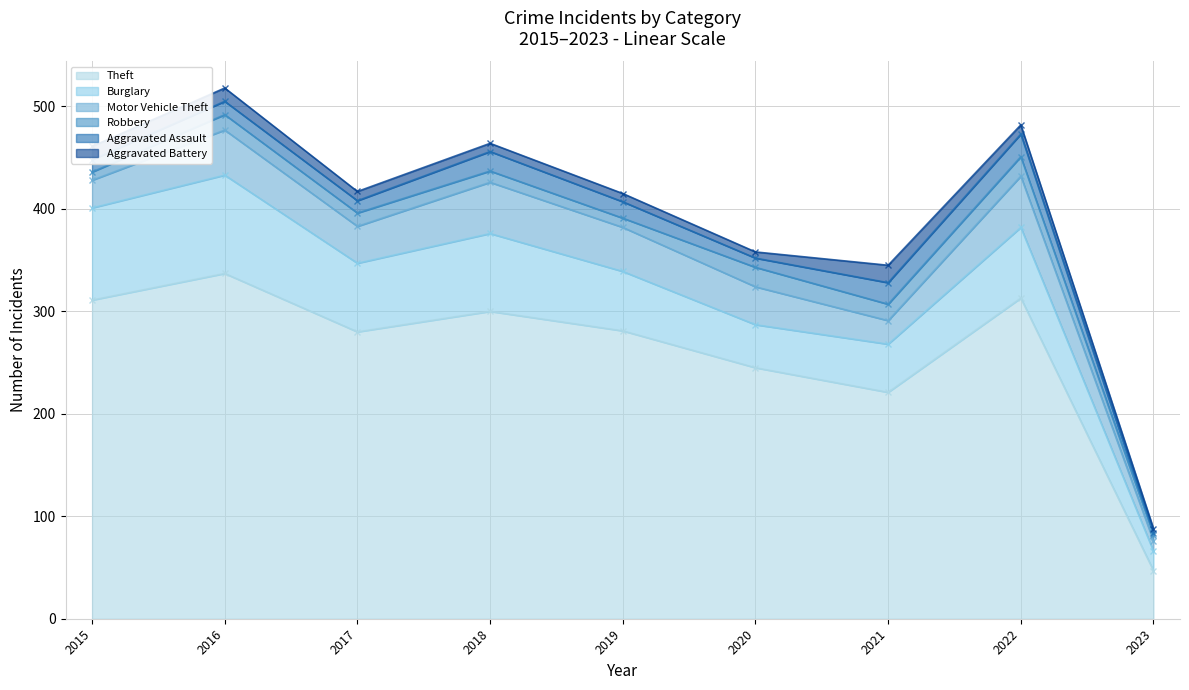

What is the total value across all series at 2021?

345